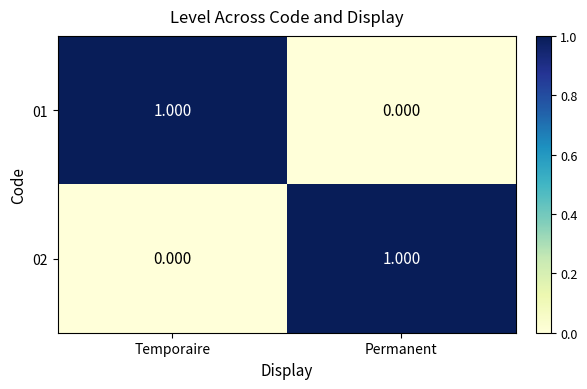

At which label does 02 reach its minimum?

Temporaire